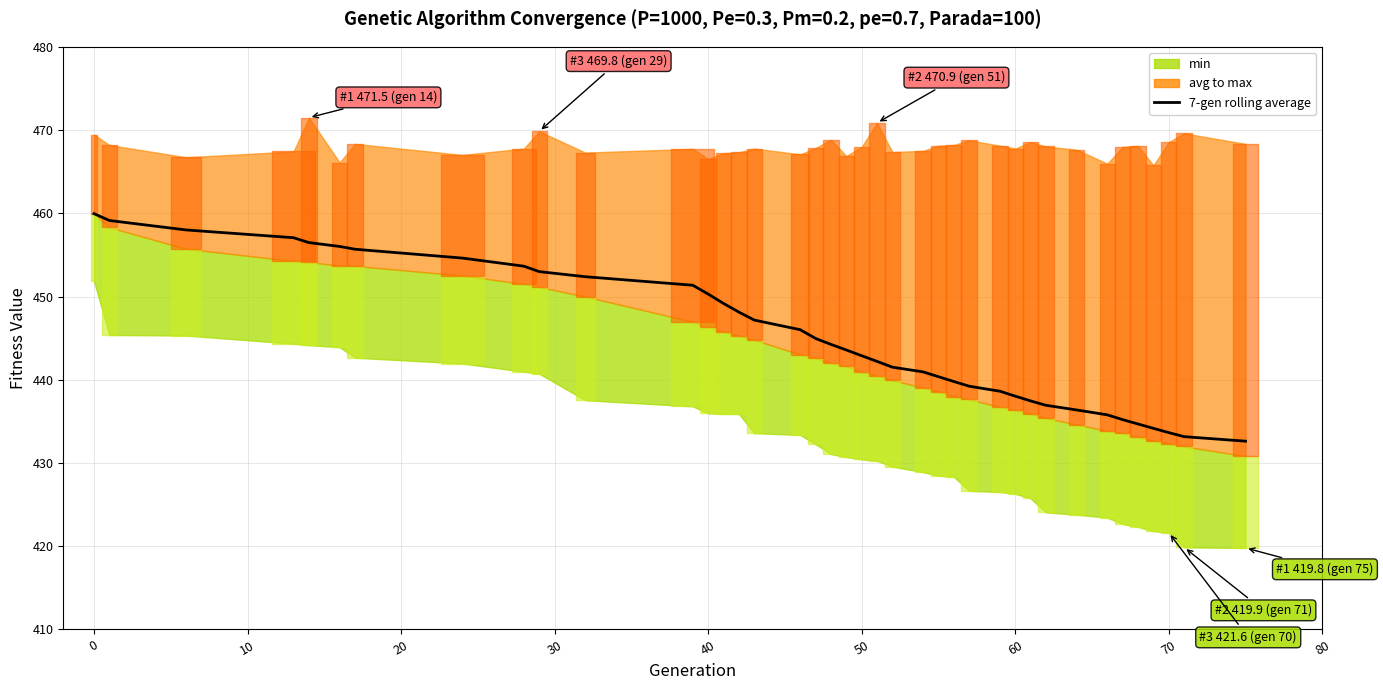

How many values are below 443?

19